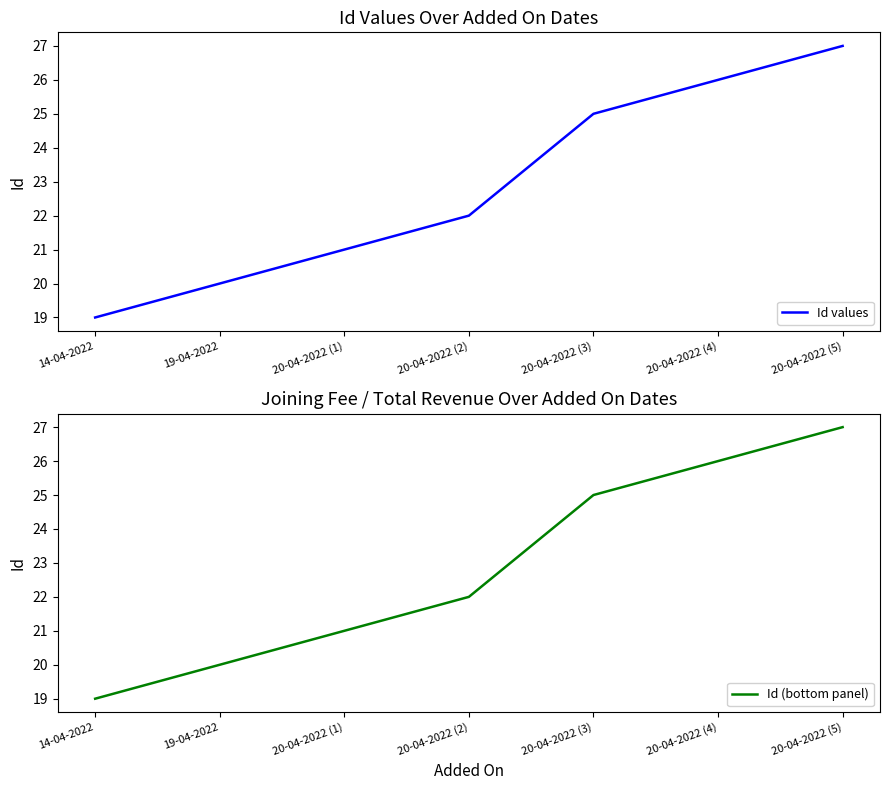

What is the total value across all series at 20-04-2022 (2)?

44